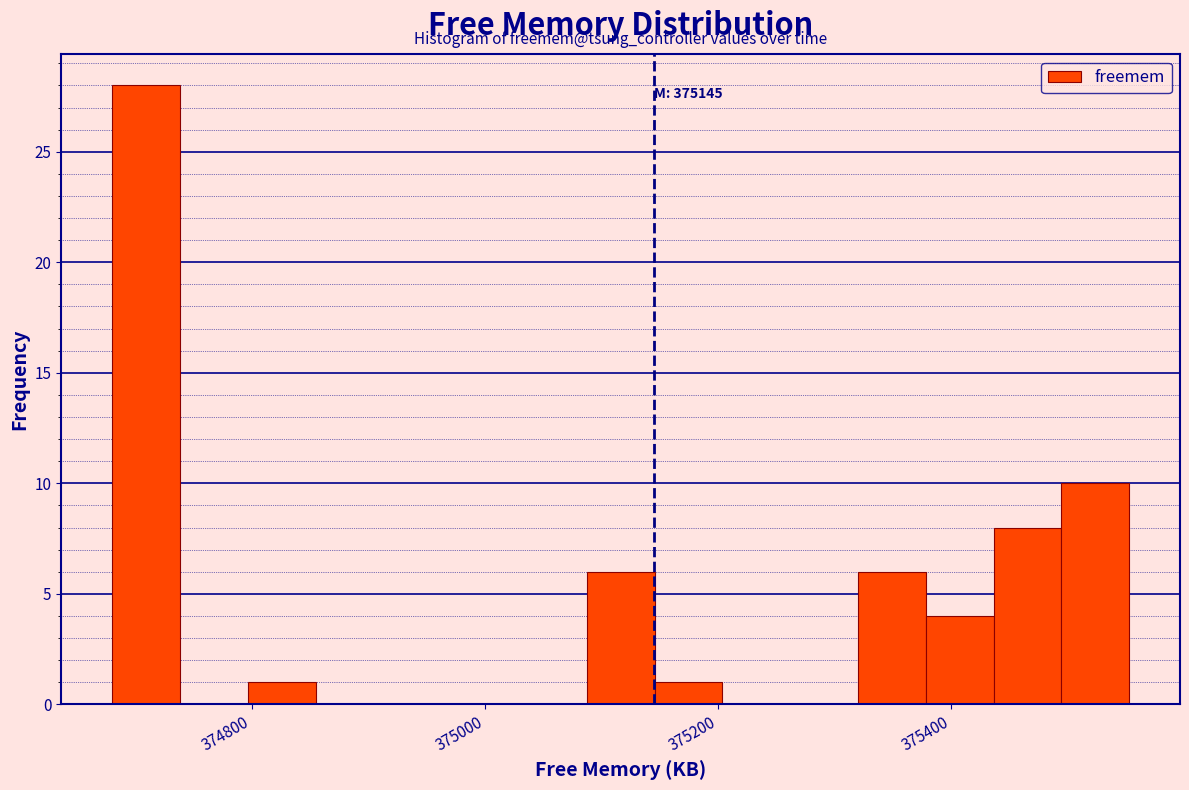

Read against the x-axis, roughly where is the centre of the tallest bar?

374700